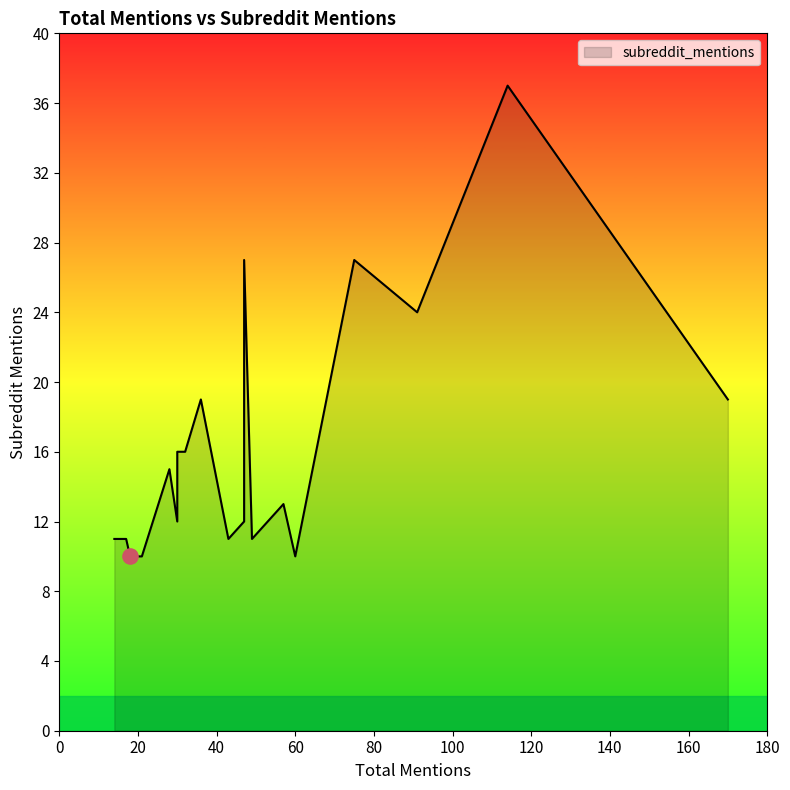

Which has a higher value, 30 or 57?

57